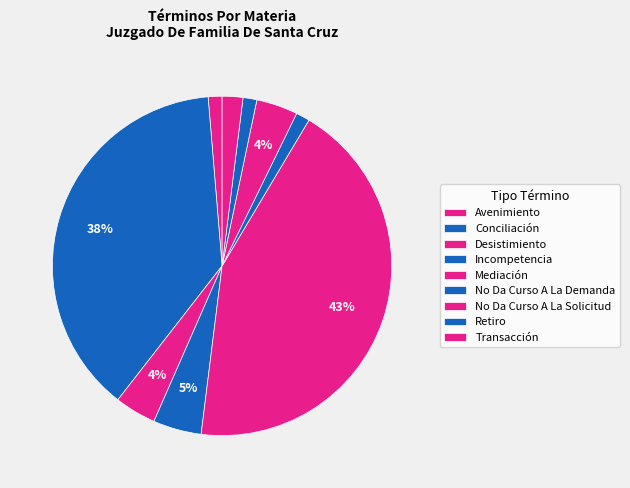

True or false: Conciliación accounts for 38% of the total.

True